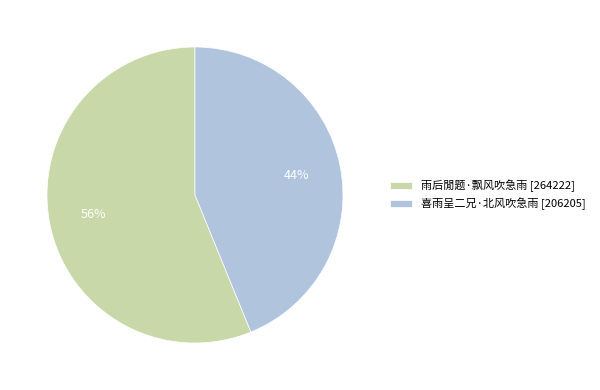

Which slice is the largest?

雨后閒题·飘风吹急雨